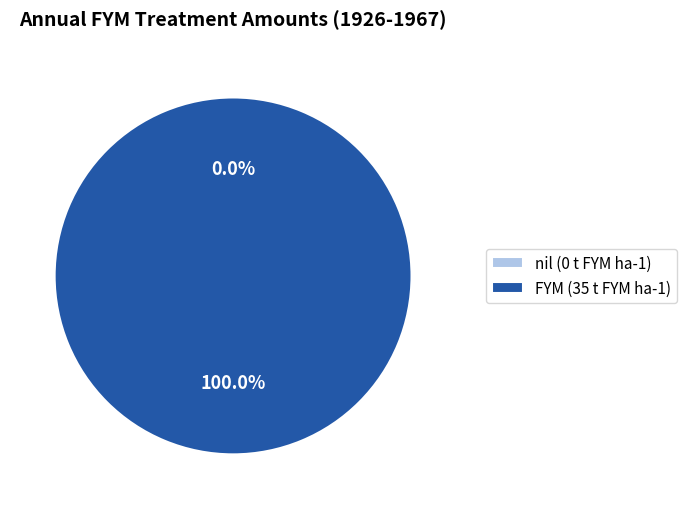

Rank the categories by value from highest to lowest.

FYM (35 t FYM ha-1), nil (0 t FYM ha-1)